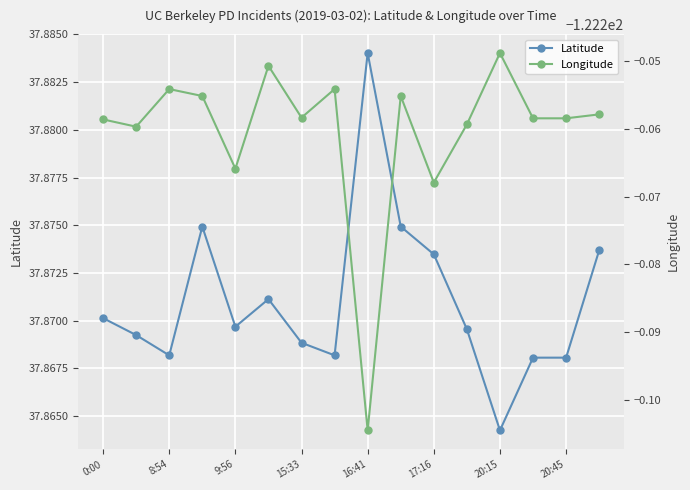

How many interior local peaks does the Longitude series have?

5